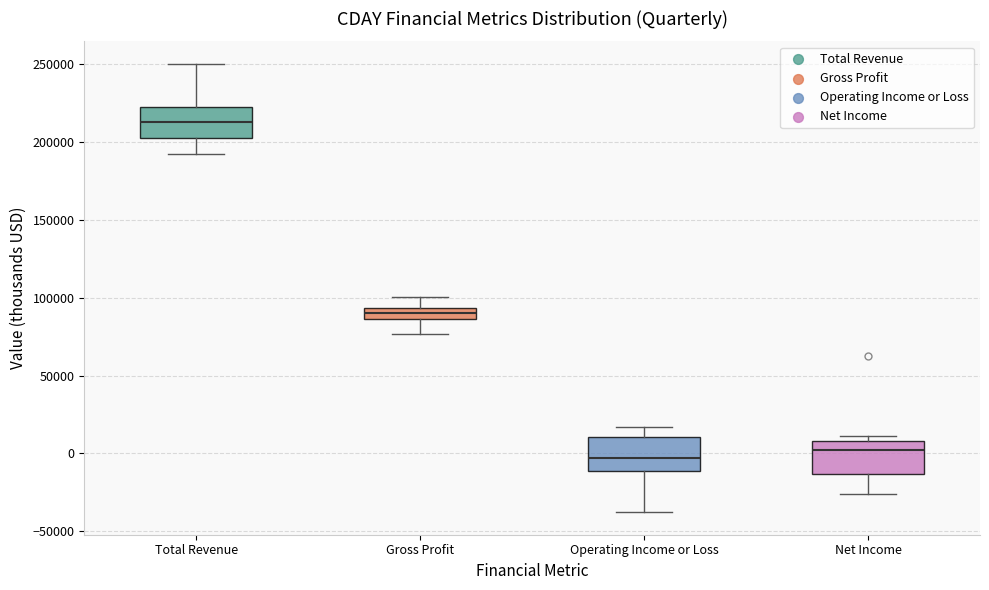

Where is the lower edge of the box for Operating Income or Loss on the y-axis? The values are not printed on the chart, so give them approximately, as read against the axis.

-10000